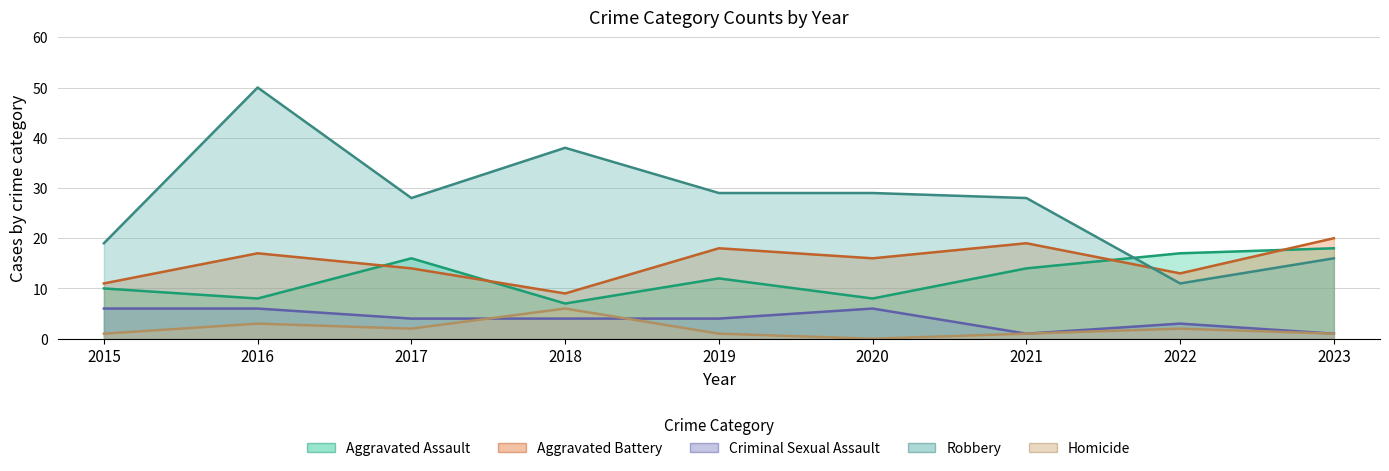

The Criminal Sexual Assault series shows 2 at 2021. True or false?

False